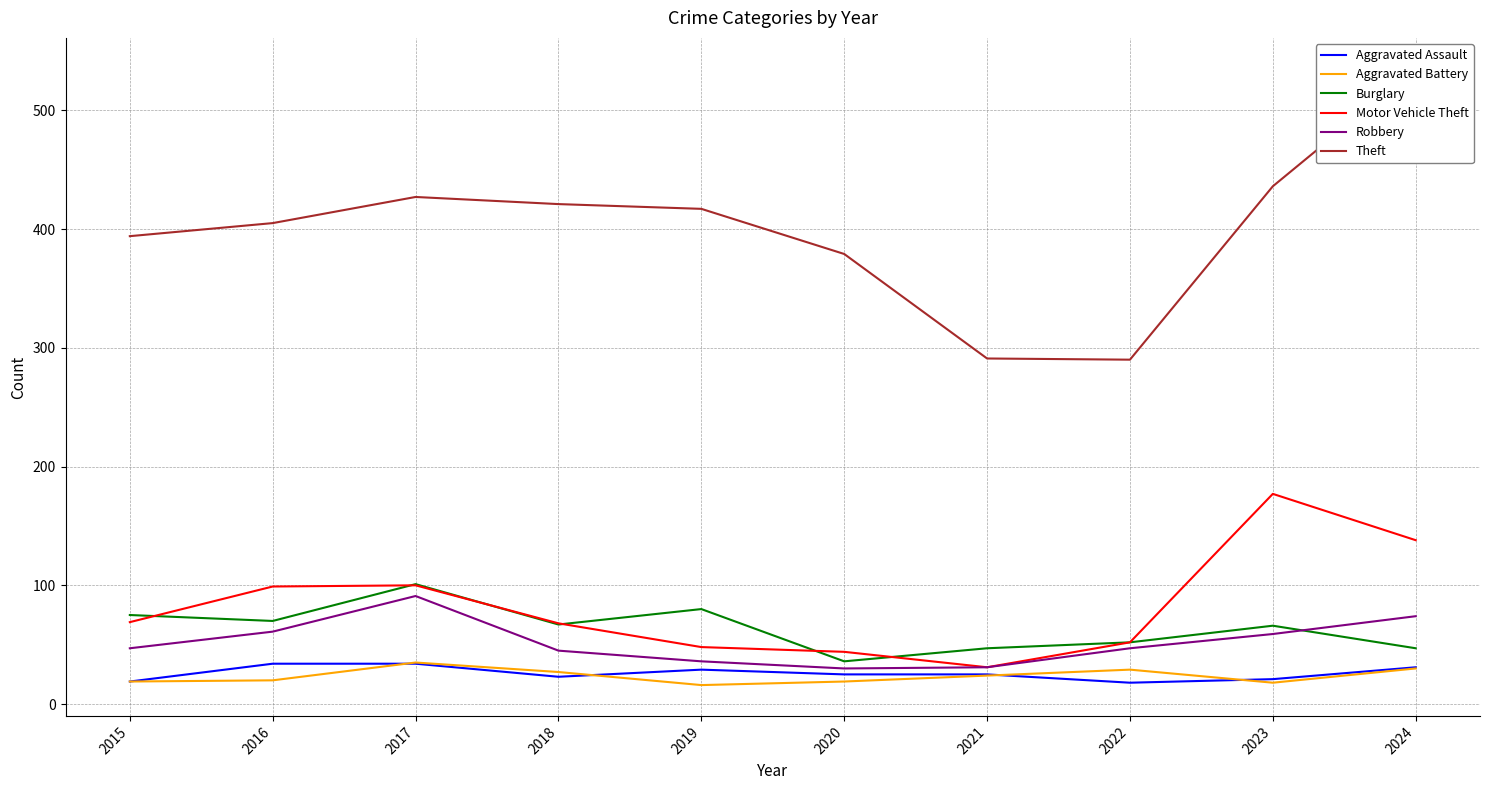

What is the value of the Robbery point at the 8th from the left?

47